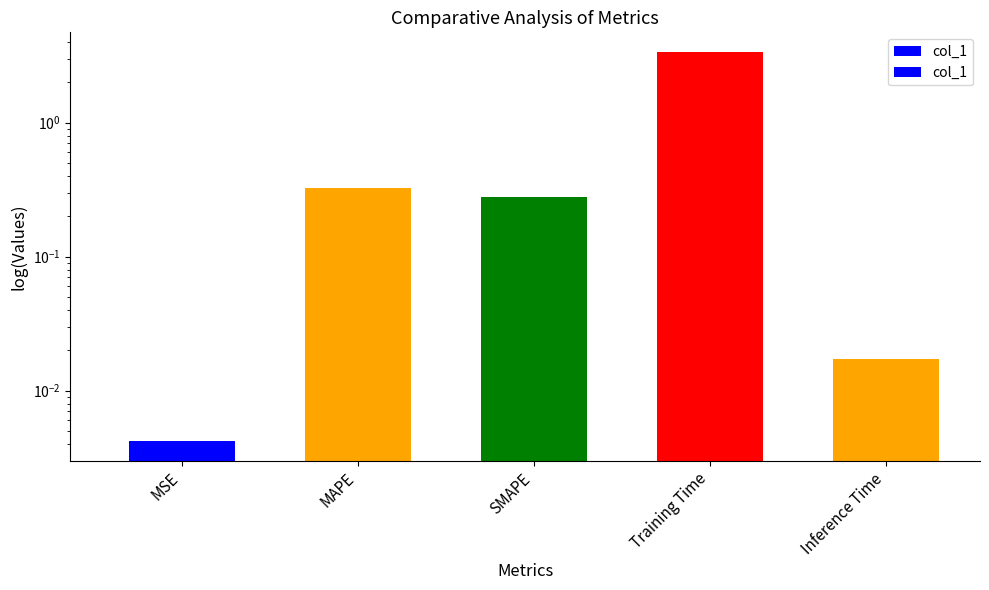

Count the number of categories in the chart.

5